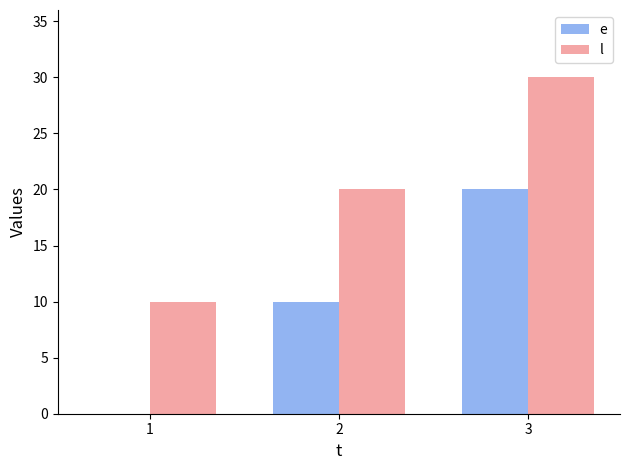

What is the sum of all e values?

30